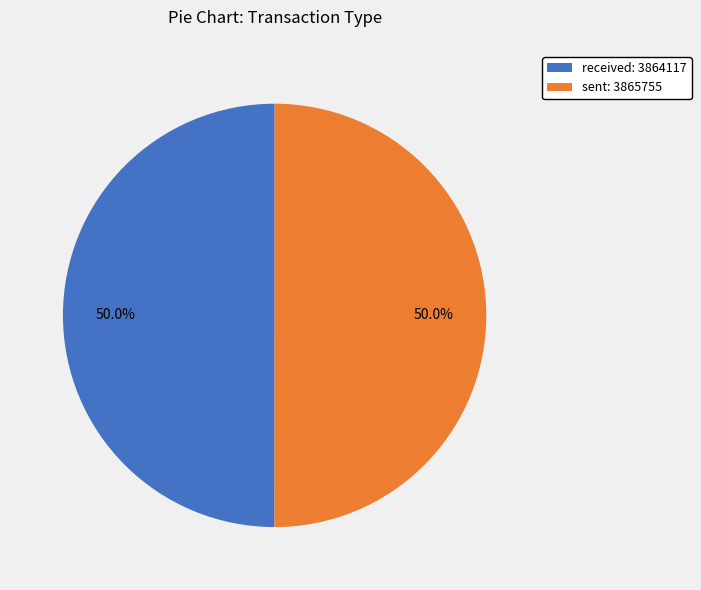

True or false: sent accounts for 41% of the total.

False